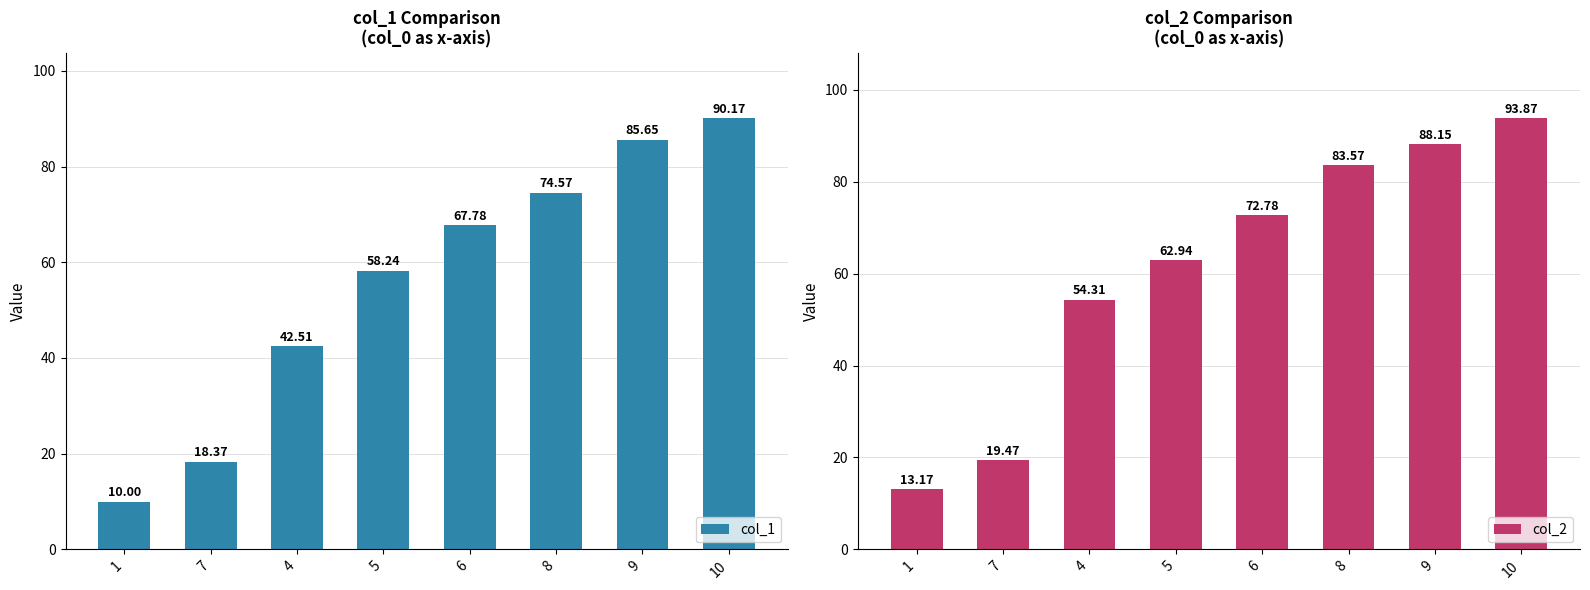

Which category has the highest value in the col_1 series?

10